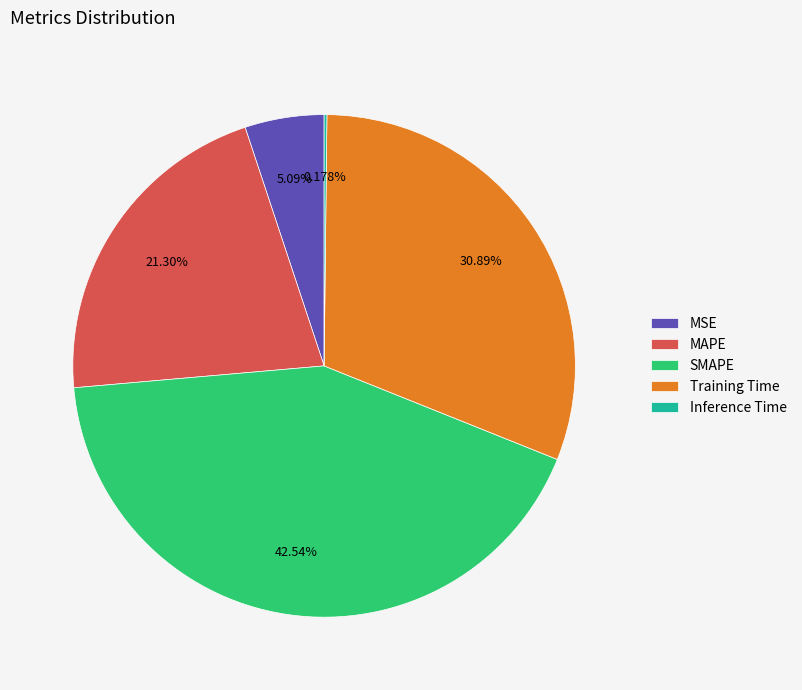

What is the largest slice in the pie chart?

SMAPE